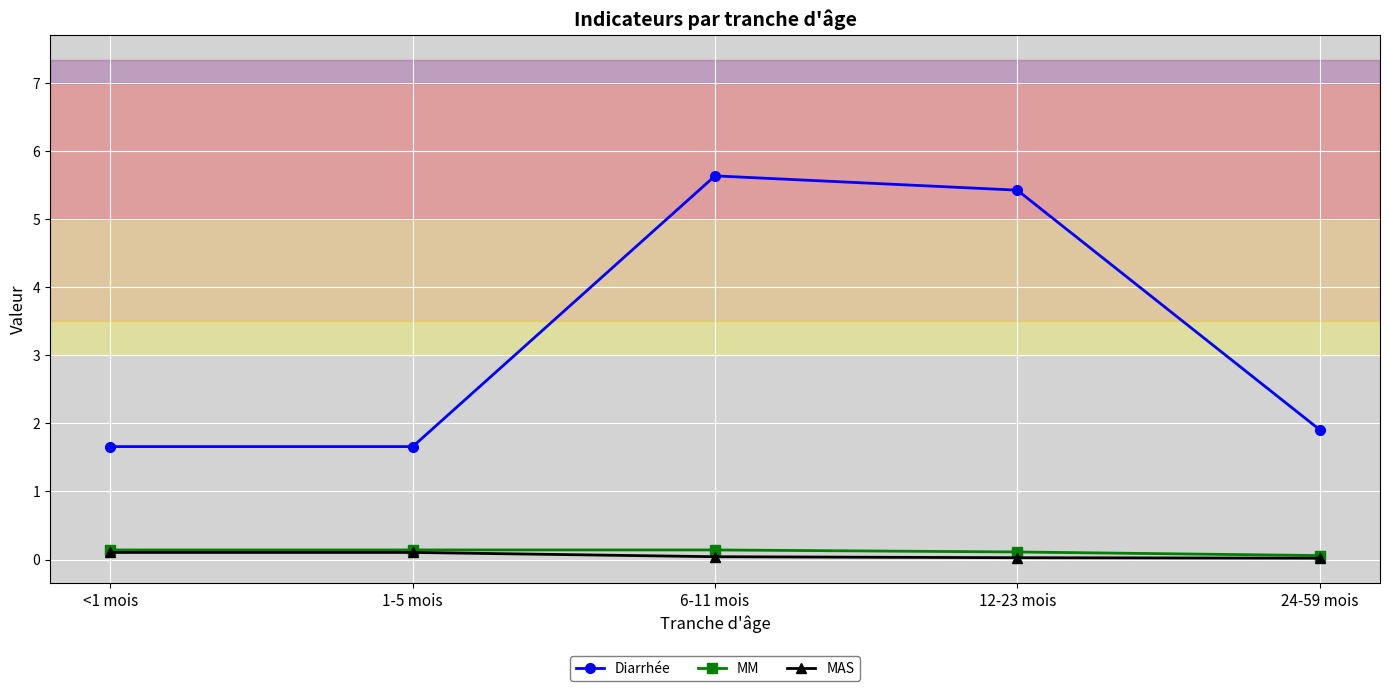

What is the difference between the Diarrhée values at 12-23 mois and 6-11 mois?

0.2